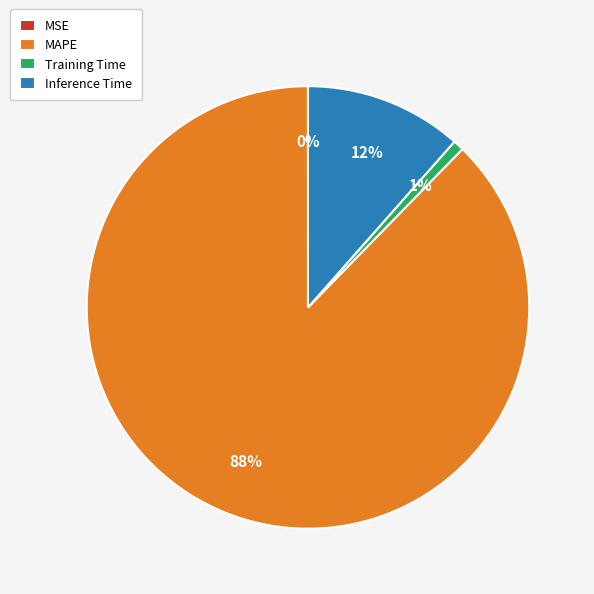

To the nearest percent, what percentage of the pie is Inference Time?

12%